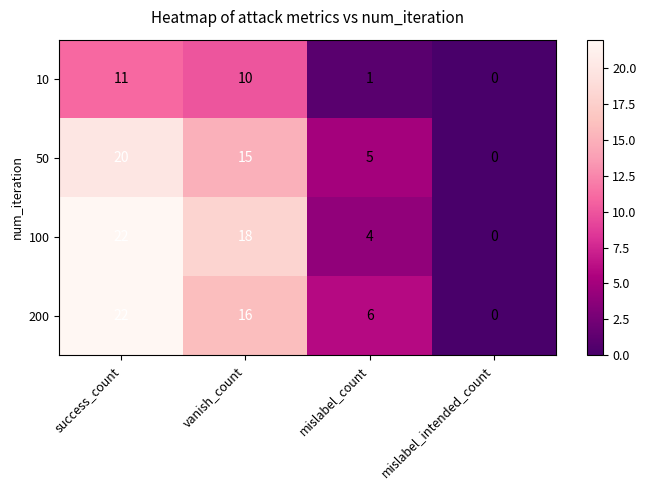

What is the average value of the 10 series?

6